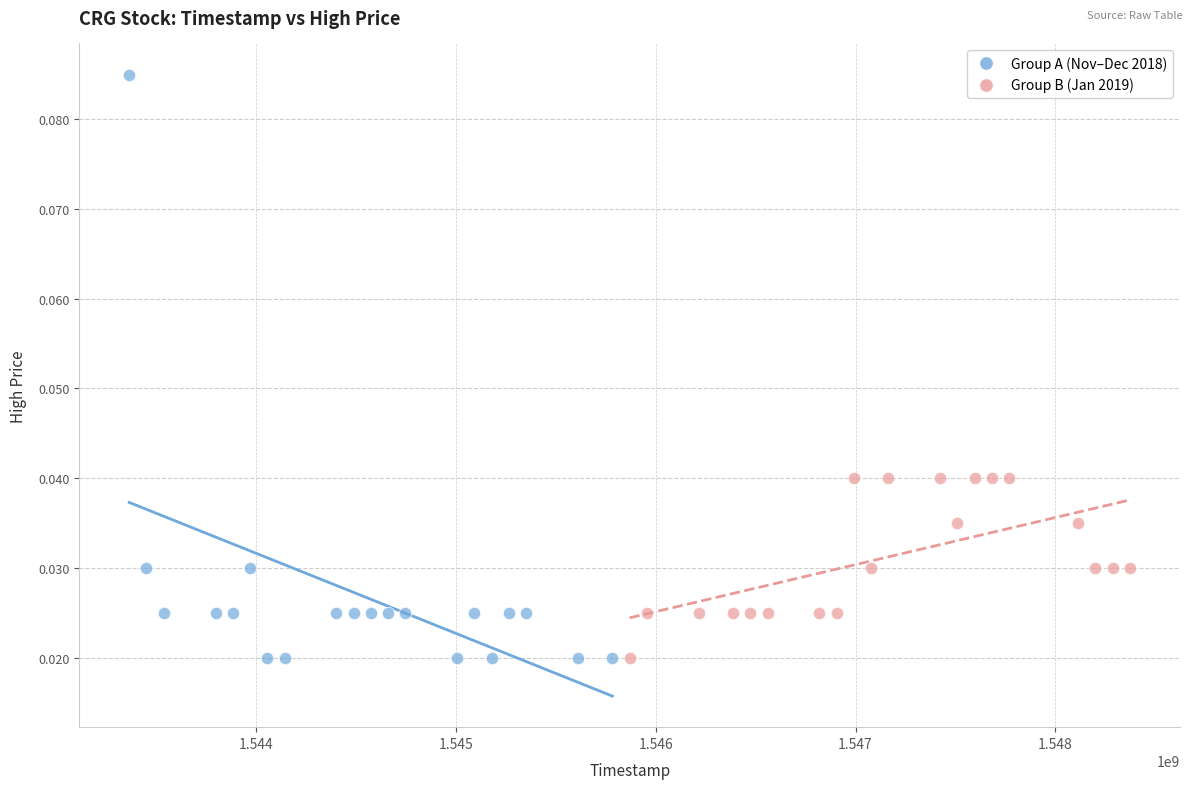

What are all the series names shown in the legend?

Group A (Nov–Dec 2018), Group B (Jan 2019)